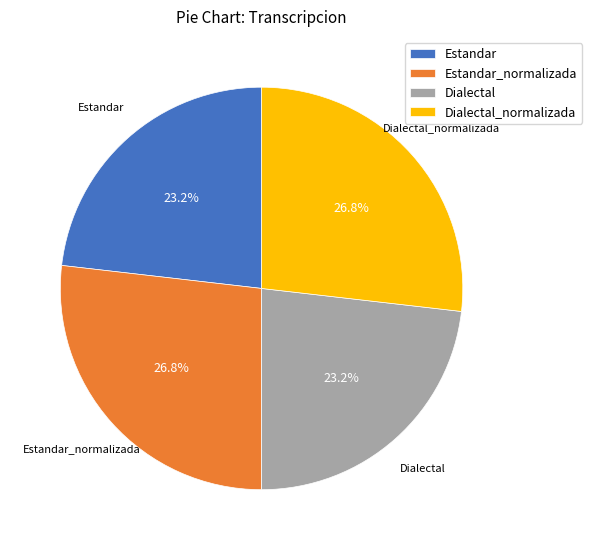

Is Dialectal_normalizada the majority of the pie?

No